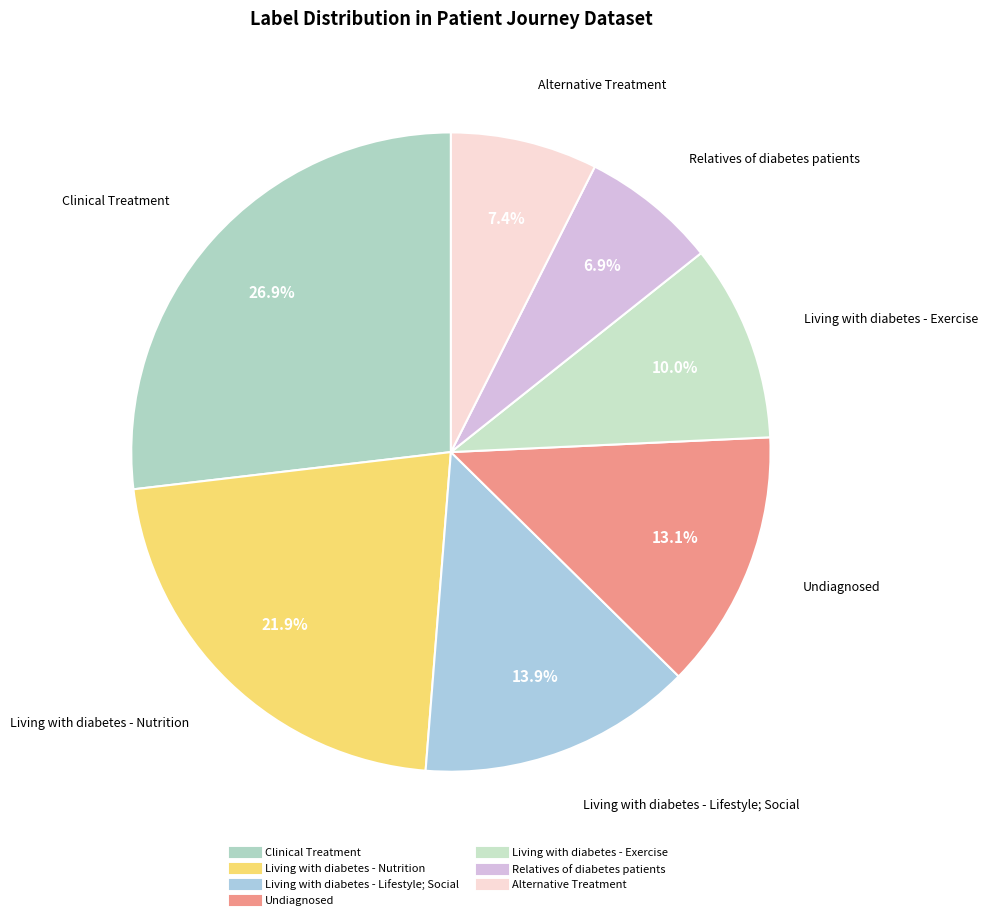

How many segments does this pie chart have?

7